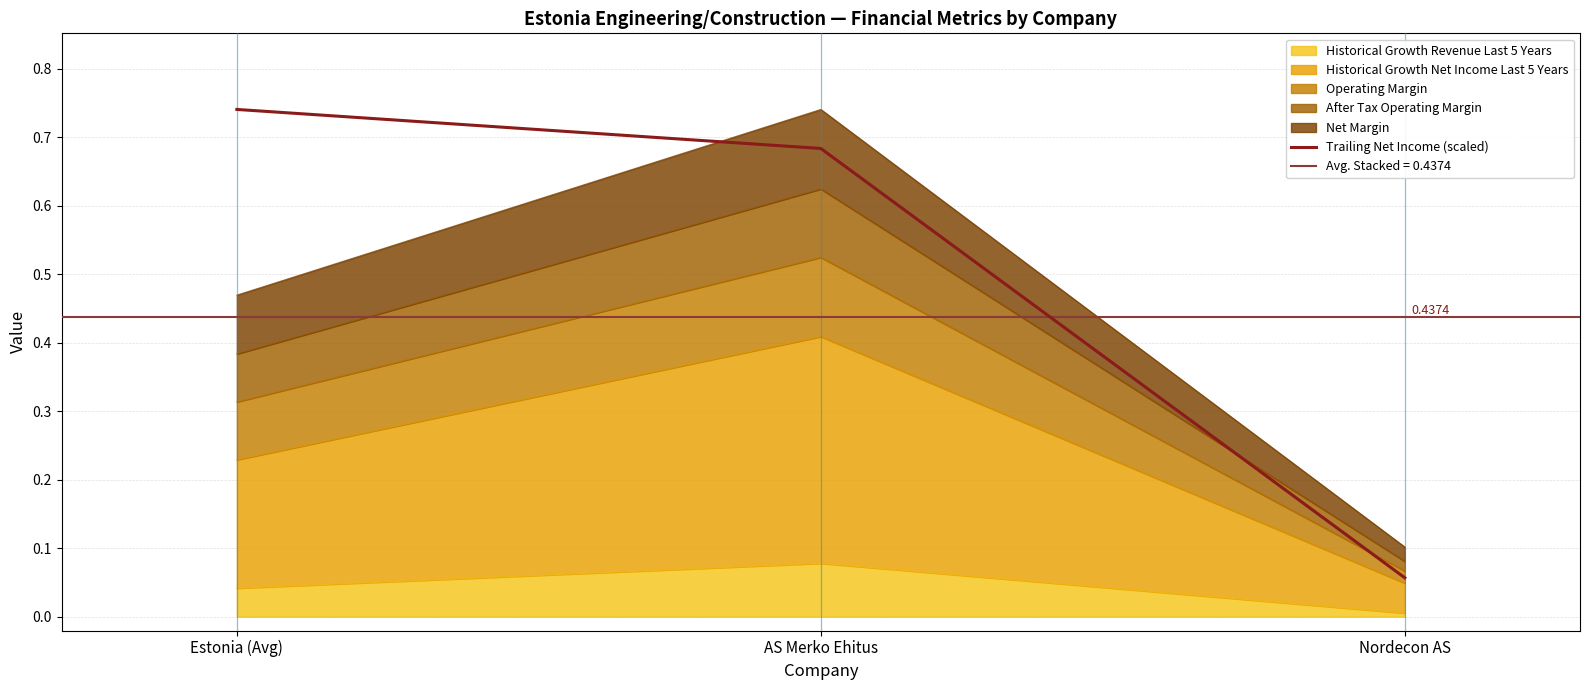

What is the sum of the values at Estonia (Avg) and Nordecon AS?

0.8